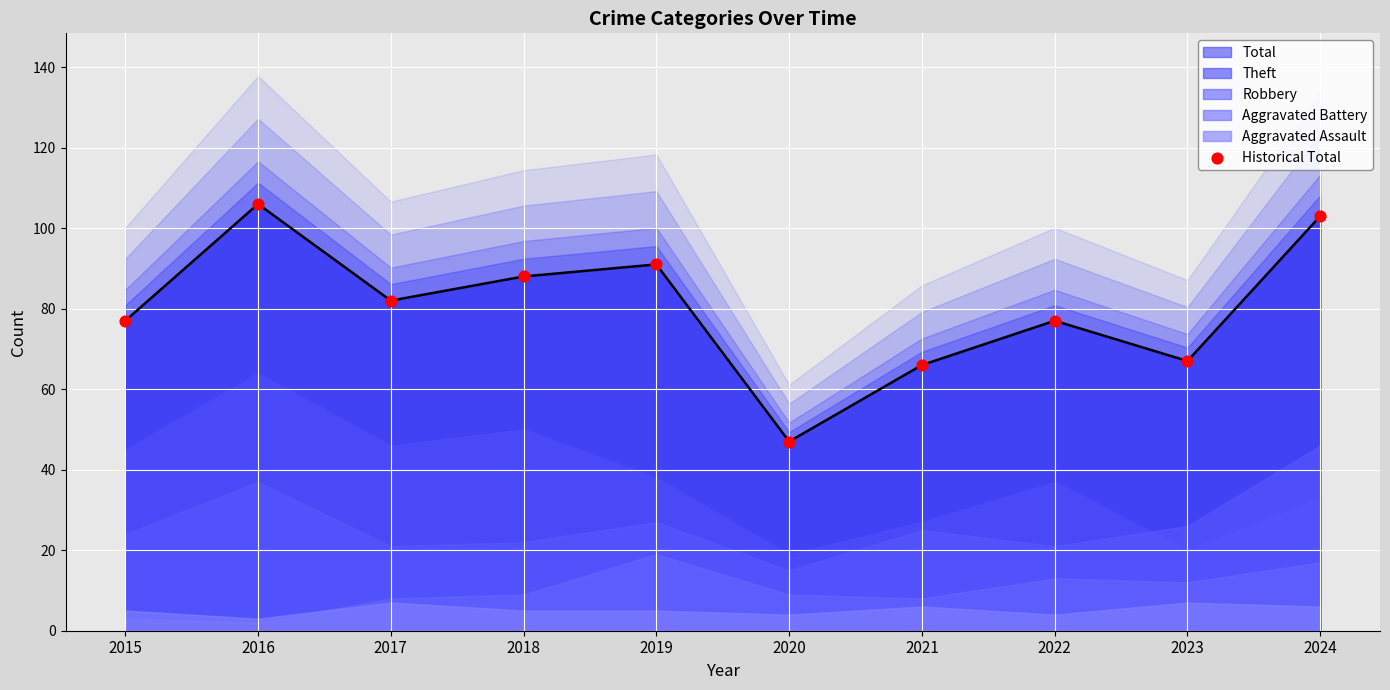

Between 2017 and 2024, which is larger?

2024